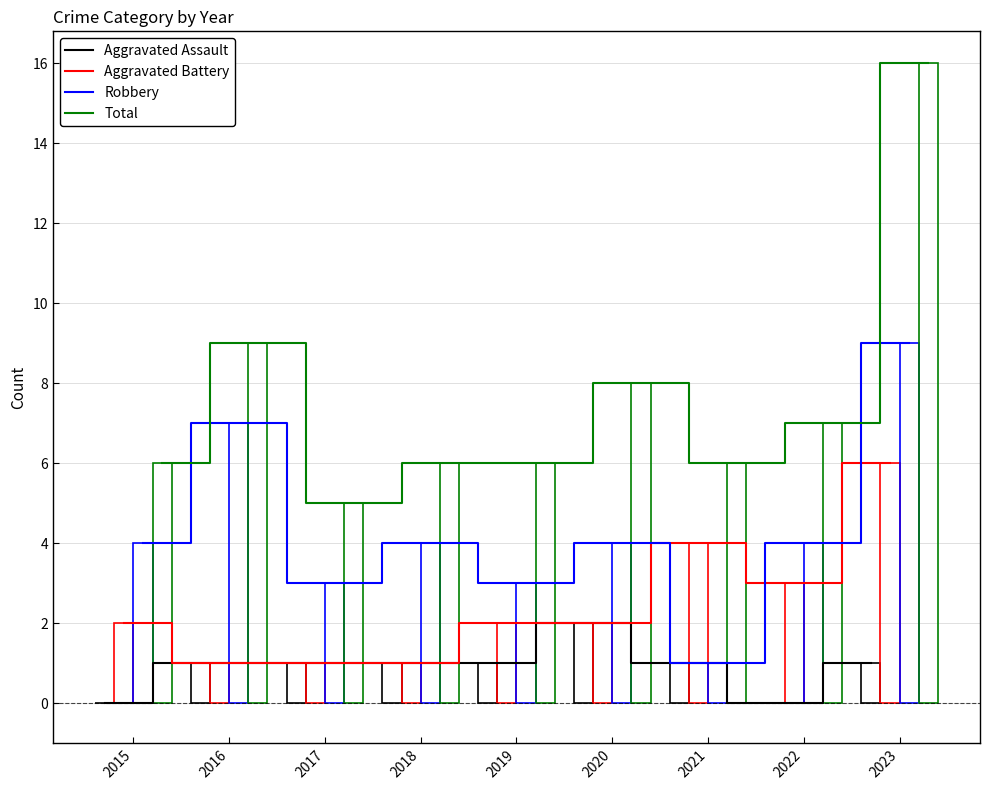

Between 2020 and 2018, which is larger?

2020